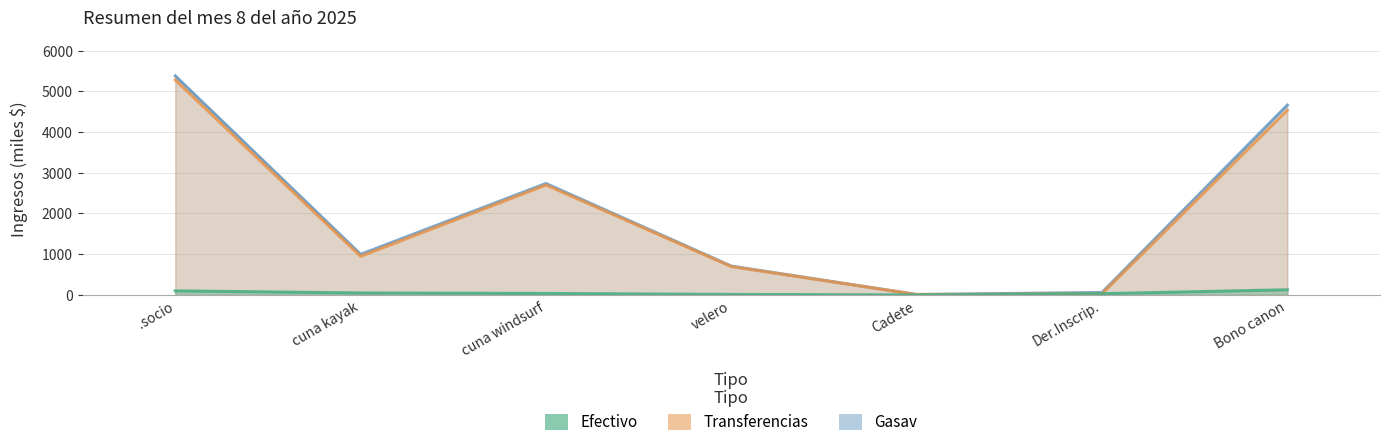

Which series changed the most between cuna windsurf and velero?

Gasav